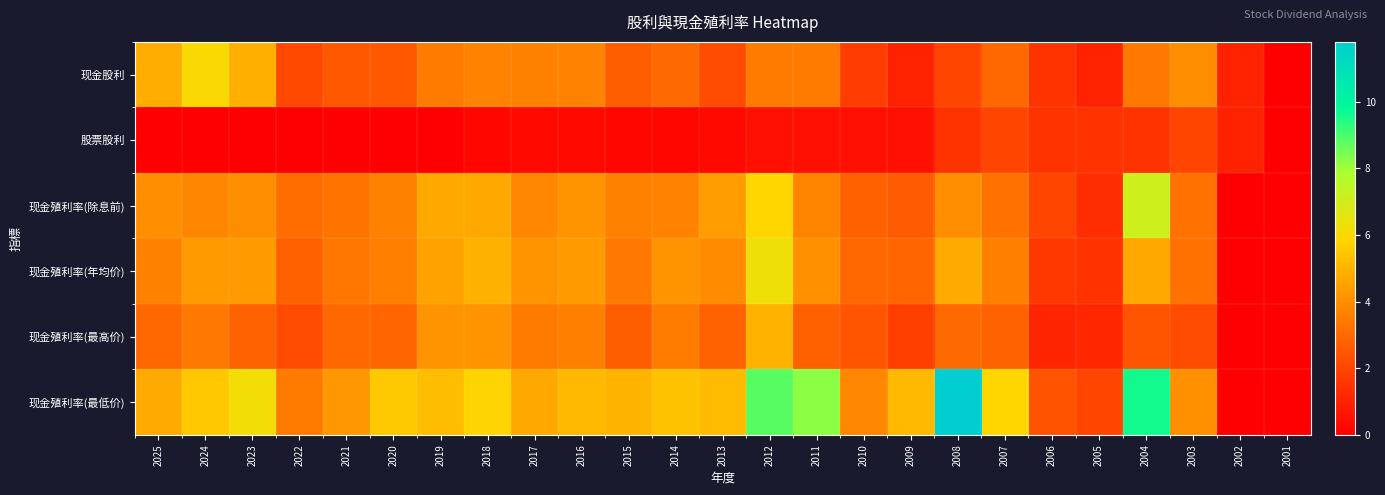

Between 2005 and 2024, which is larger?

2024